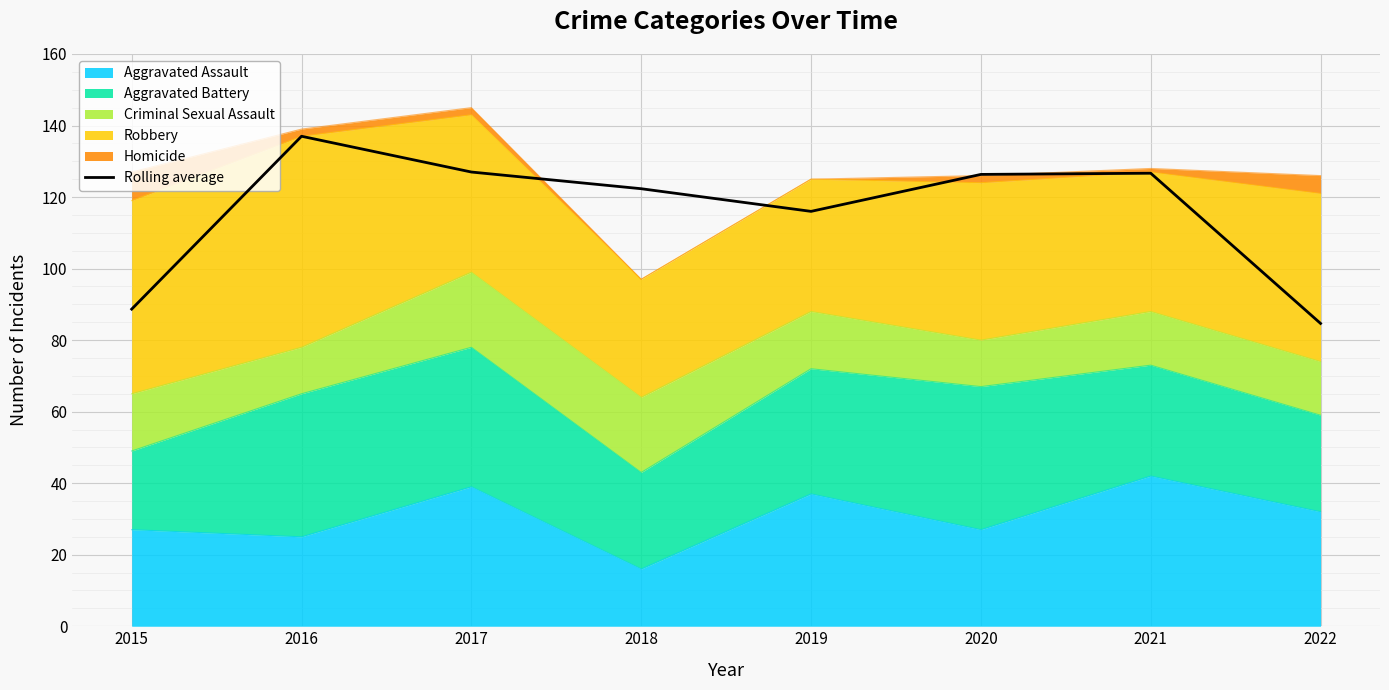

Reading left to right, what are all the values shown in this chart?

2015=88.7	2016=137.0	2017=127.0	2018=122.3	2019=116.0	2020=126.3	2021=126.7	2022=84.7